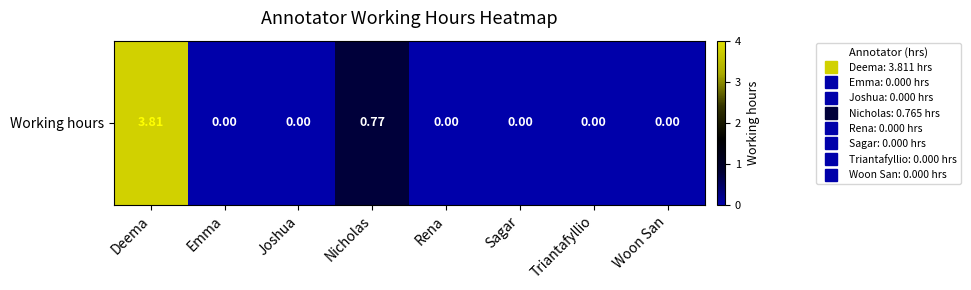

How many values exceed 0?

2